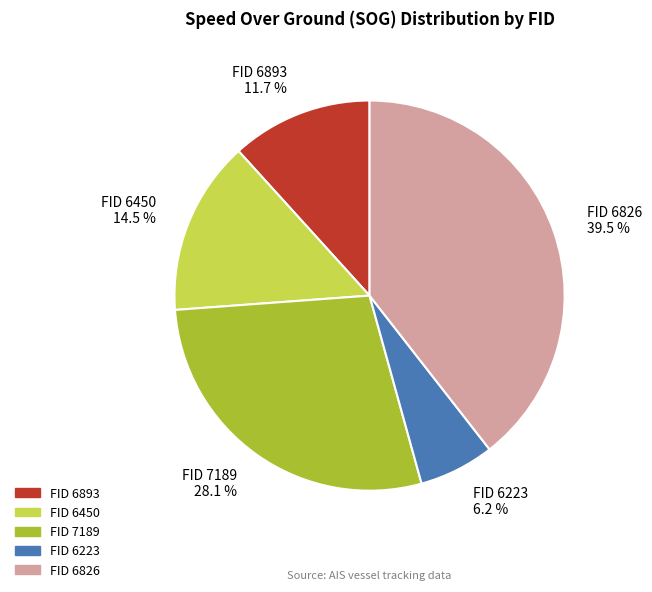

Rank the categories by value from lowest to highest.

FID 6223, FID 6893, FID 6450, FID 7189, FID 6826